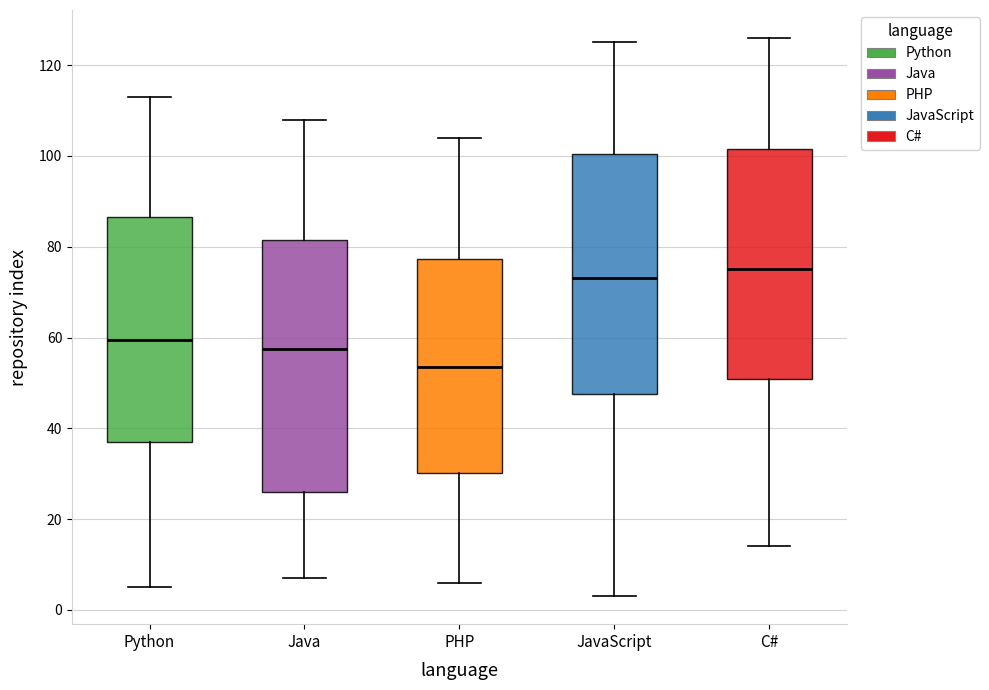

Where does the lower whisker of the box for Python end on the y-axis? The values are not printed on the chart, so give them approximately, as read against the axis.

6